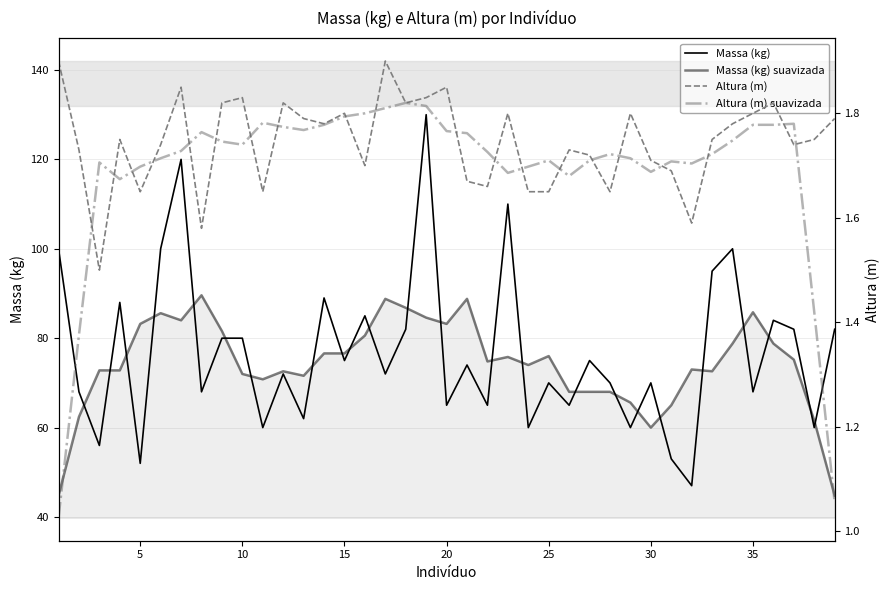

Reading right to left, list all the values displayed in this chart.

Massa (kg): 82.0	60.0	82.0	84.0	68.0	100.0	95.0	47.0	53.0	70.0	60.0	70.0	75.0	65.0	70.0	60.0	110.0	65.0	74.0	65.0	130.0	82.0	72.0	85.0	75.0	89.0	62.0	72.0	60.0	80.0	80.0	68.0	120.0	100.0	52.0	88.0	56.0	68.0	100.0
Massa (kg) suavizada: 44.8	61.6	75.2	78.8	85.8	78.8	72.6	73.0	65.0	60.0	65.6	68.0	68.0	68.0	76.0	74.0	75.8	74.8	88.8	83.2	84.6	86.8	88.8	80.6	76.6	76.6	71.6	72.6	70.8	72.0	81.6	89.6	84.0	85.6	83.2	72.8	72.8	62.4	44.8
Altura (m): 1.8	1.8	1.7	1.8	1.8	1.8	1.8	1.6	1.7	1.7	1.8	1.6	1.7	1.7	1.6	1.6	1.8	1.7	1.7	1.9	1.8	1.8	1.9	1.7	1.8	1.8	1.8	1.8	1.6	1.8	1.8	1.6	1.9	1.7	1.6	1.8	1.5	1.7	1.9
Altura (m) suavizada: 1.1	1.4	1.8	1.8	1.8	1.7	1.7	1.7	1.7	1.7	1.7	1.7	1.7	1.7	1.7	1.7	1.7	1.7	1.8	1.8	1.8	1.8	1.8	1.8	1.8	1.8	1.8	1.8	1.8	1.7	1.7	1.8	1.7	1.7	1.7	1.7	1.7	1.4	1.0